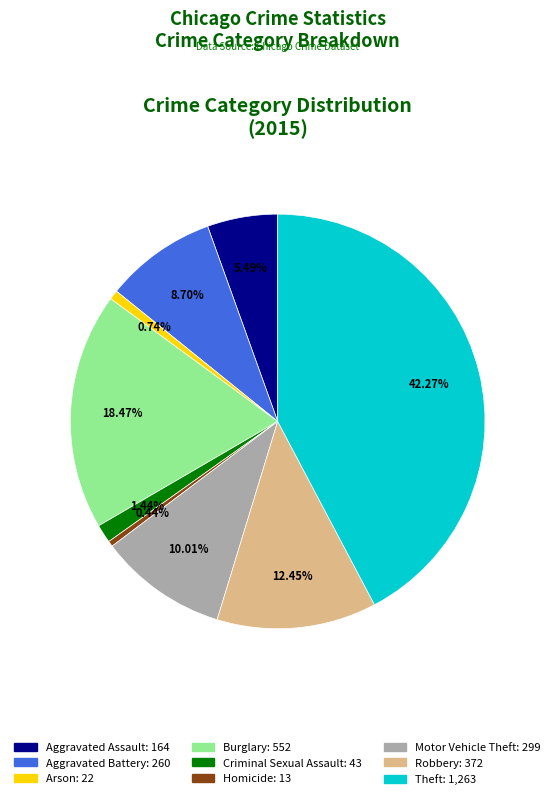

Is there any slice that represents more than half of the pie?

No